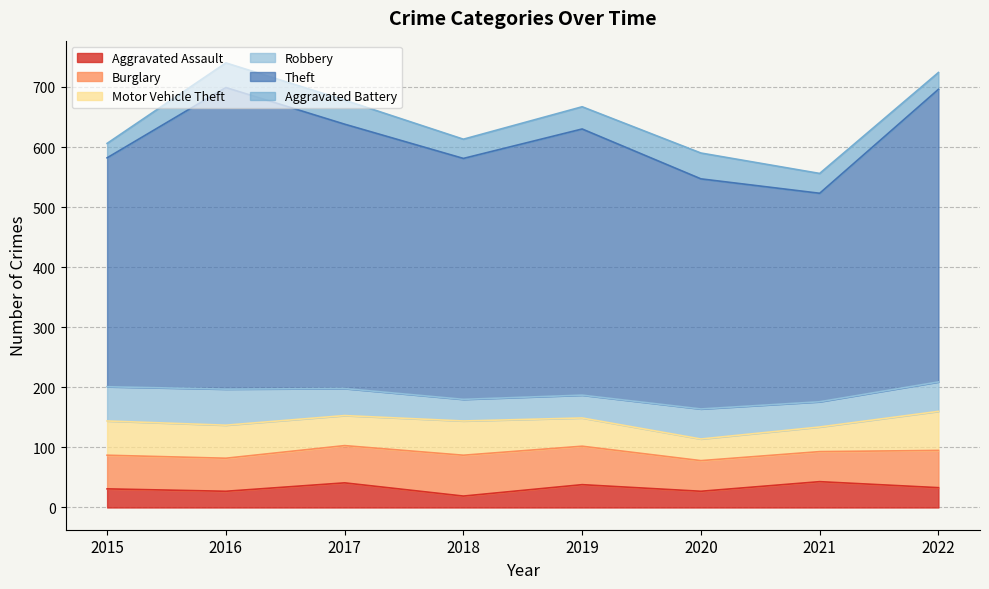

Reading left to right, extract all data points from this chart.

Aggravated Assault: 2015=31	2016=27	2017=41	2018=19	2019=38	2020=27	2021=43	2022=33
Burglary: 2015=56	2016=55	2017=62	2018=68	2019=64	2020=51	2021=50	2022=62
Motor Vehicle Theft: 2015=57	2016=55	2017=50	2018=57	2019=47	2020=36	2021=41	2022=65
Robbery: 2015=57	2016=60	2017=45	2018=36	2019=38	2020=50	2021=42	2022=49
Theft: 2015=381	2016=502	2017=440	2018=401	2019=443	2020=383	2021=347	2022=487
Aggravated Battery: 2015=24	2016=41	2017=40	2018=32	2019=37	2020=43	2021=33	2022=28